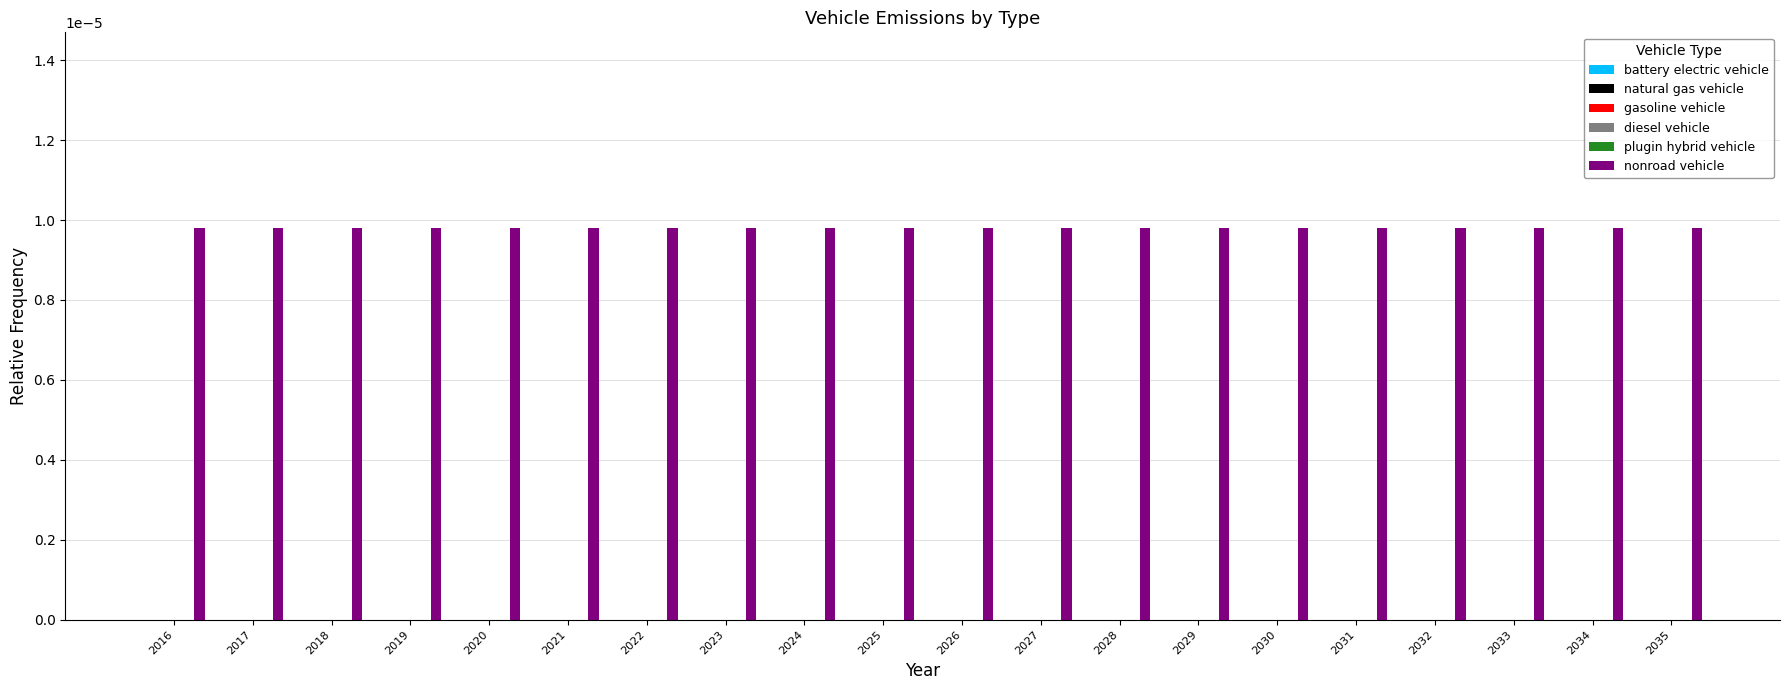

At which category is the sum across all series the highest?

2016